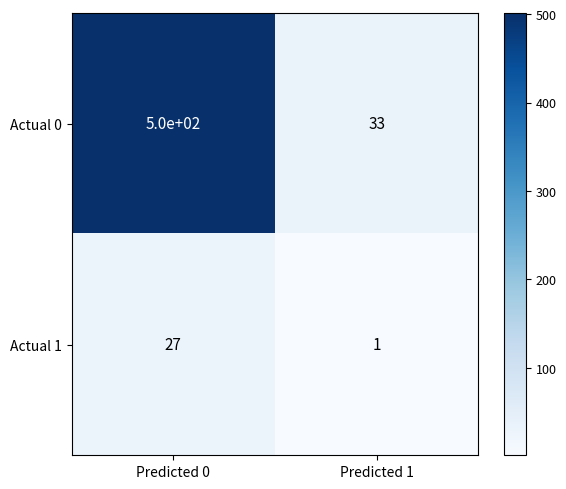

Rank the series at Predicted 1 from lowest to highest value.

Actual 1, Actual 0